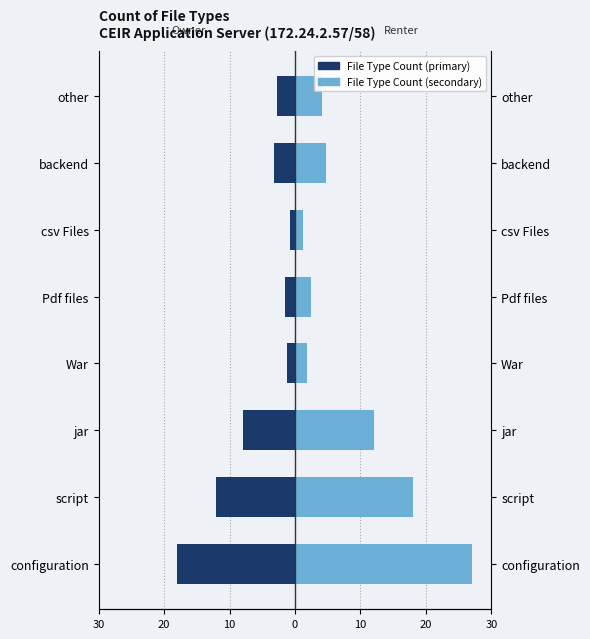

Does the chart contain any negative values?

Yes